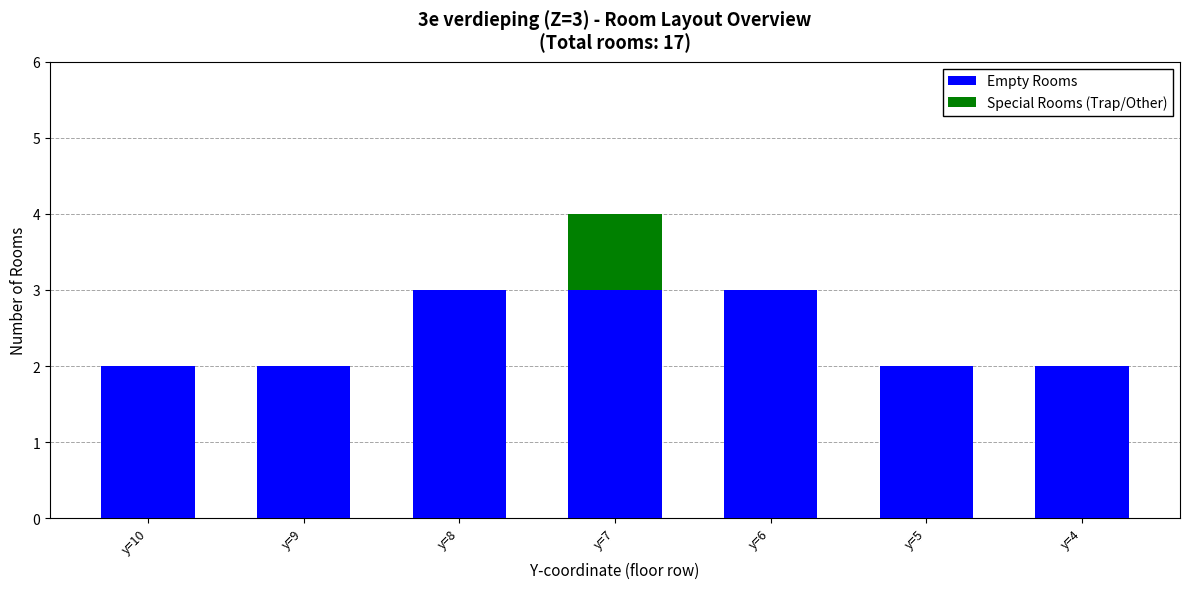

What is the sum of the Empty Rooms values at y=7 and y=4?

5